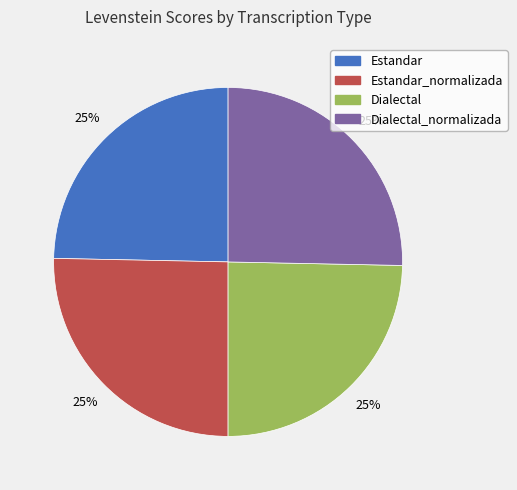

To the nearest percent, what is the average slice percentage?

25%